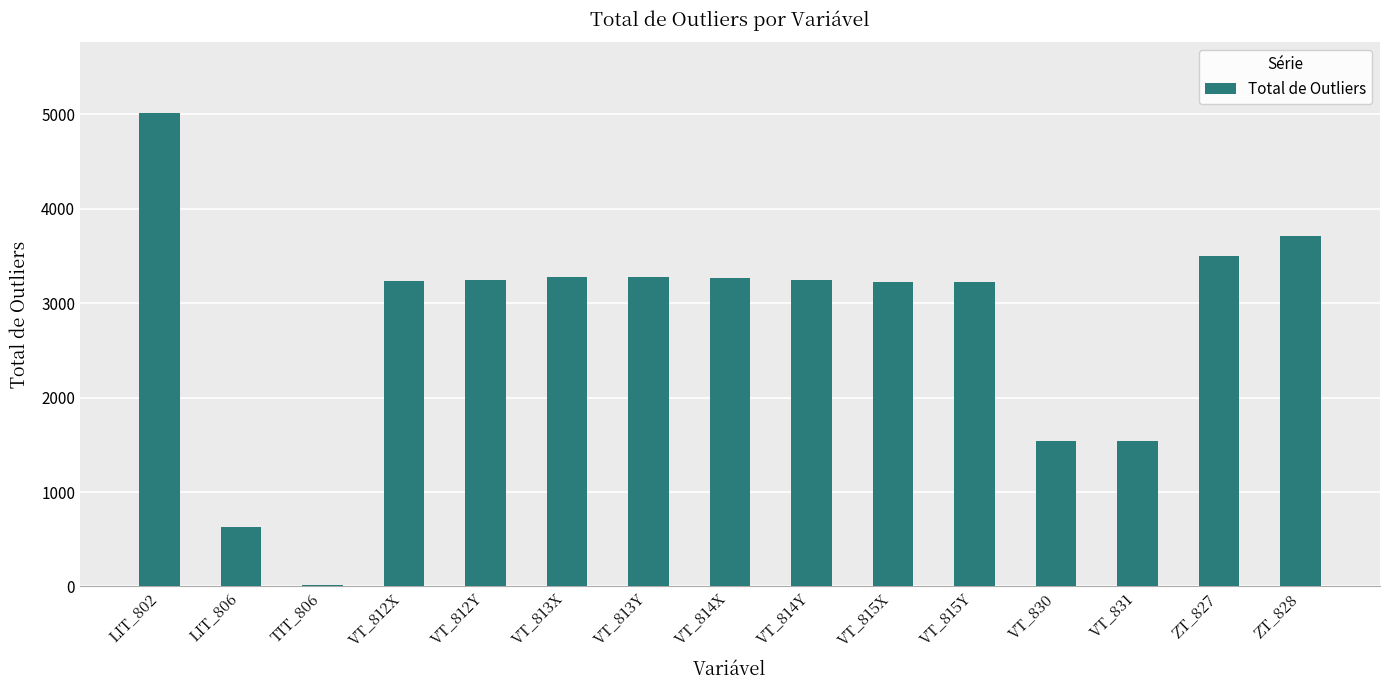

Which label corresponds to the largest value in the chart?

LIT_802